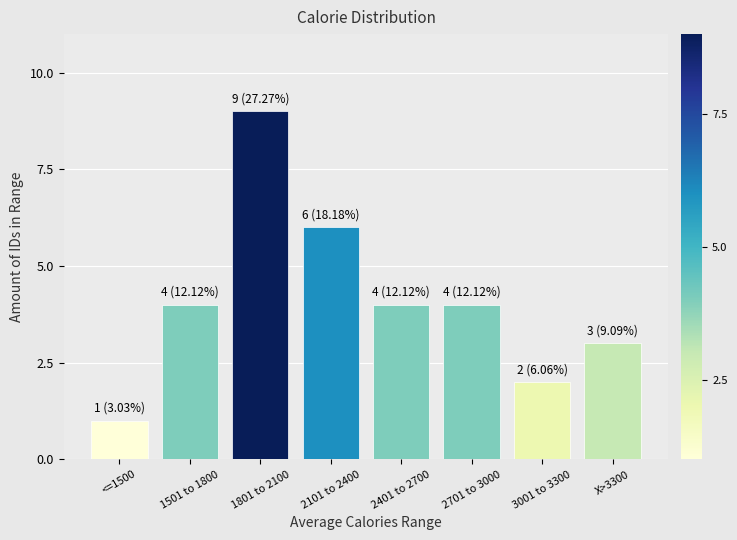

Reading right to left, extract all data points from this chart.

3	2	4	4	6	9	4	1